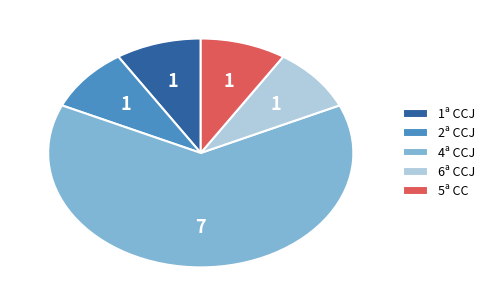

True or false: 2ª CCJ accounts for 2% of the total.

False